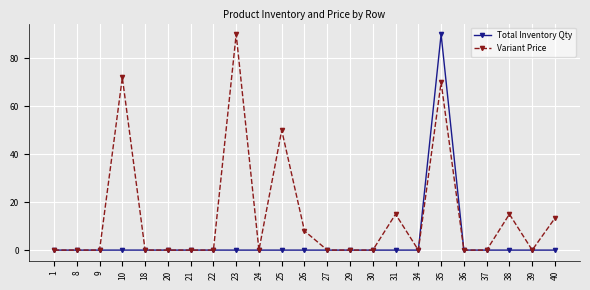

At which category is the sum across all series the highest?

35